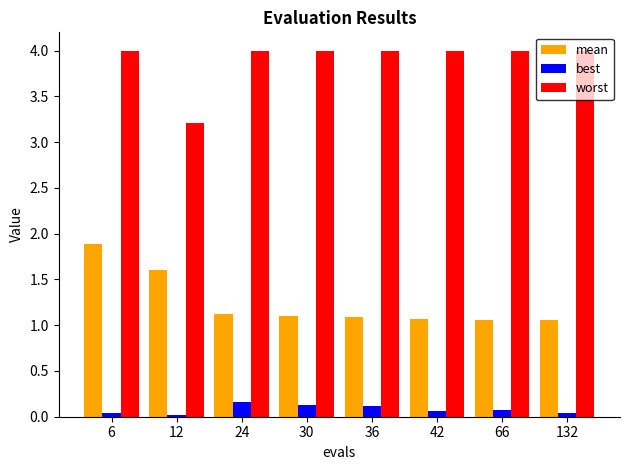

What are all the series names shown in the legend?

mean, best, worst